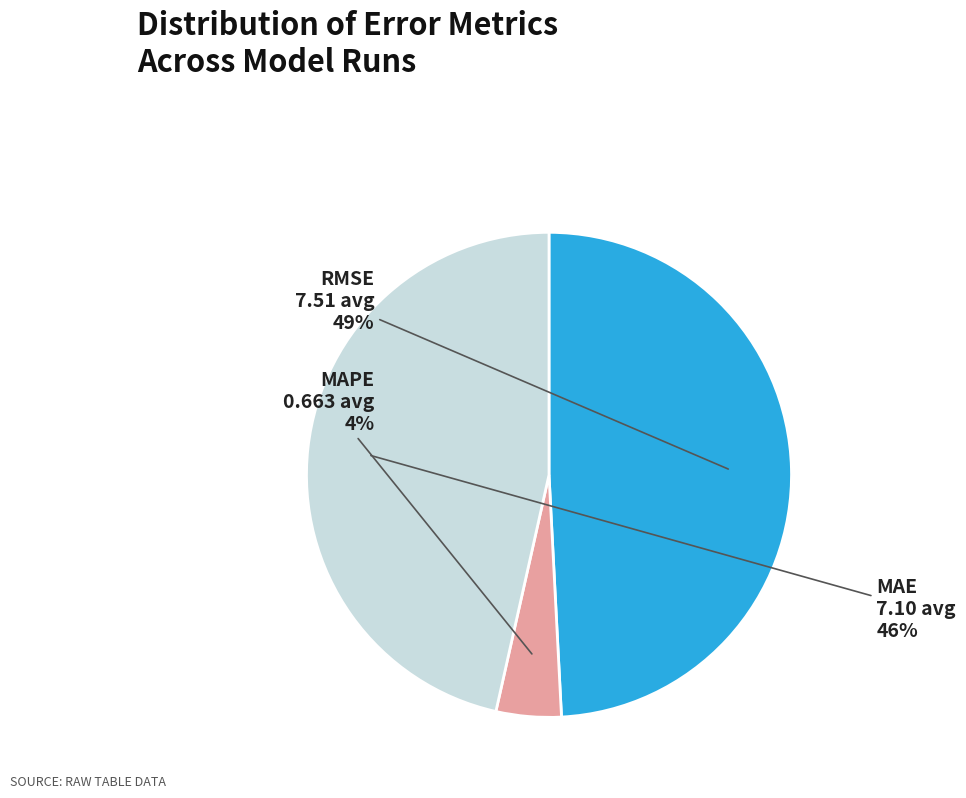

To the nearest percent, what is the average slice percentage?

33%